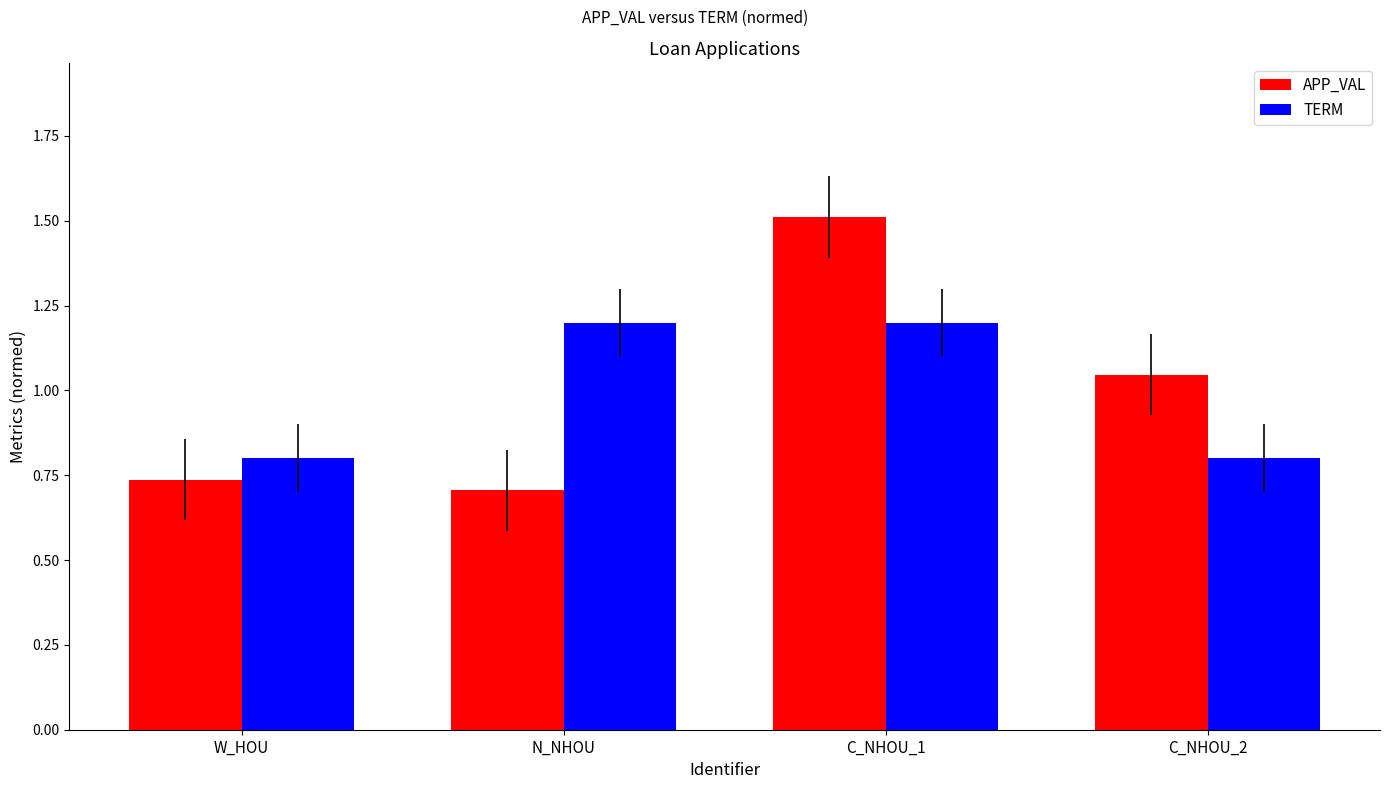

Rank the series at N_NHOU from highest to lowest value.

TERM, APP_VAL